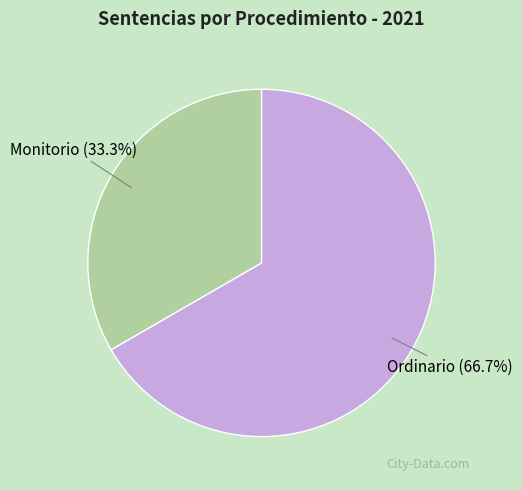

Which has a higher value, Monitorio or Ordinario?

Ordinario